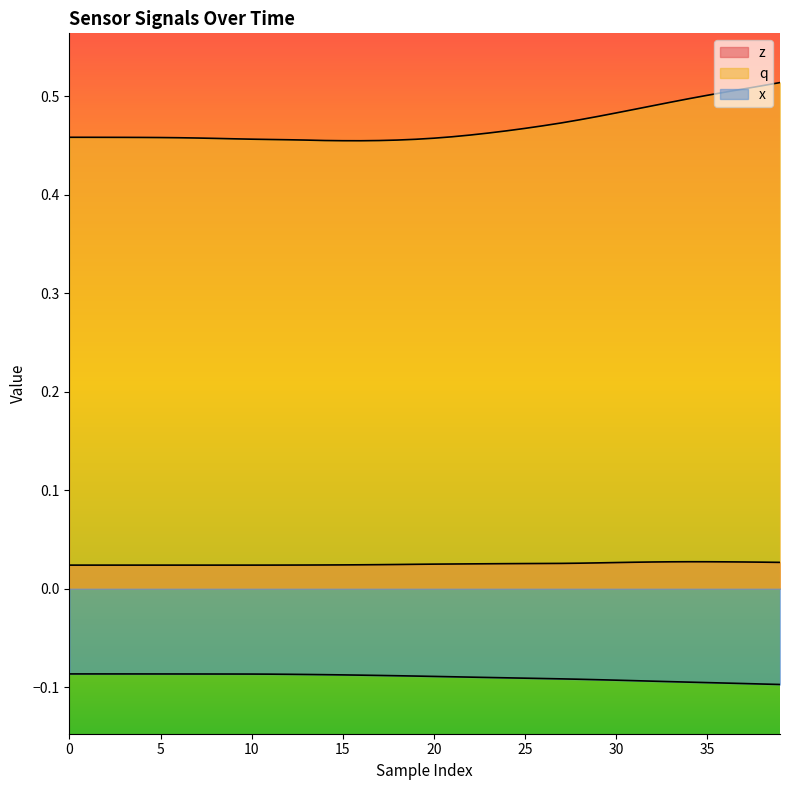

Count the q values in the range 0 to 1.

40